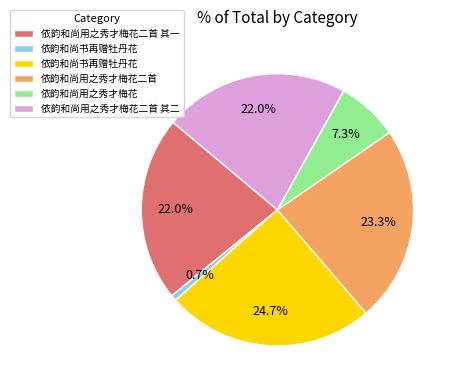

Is there a majority slice in this chart?

No